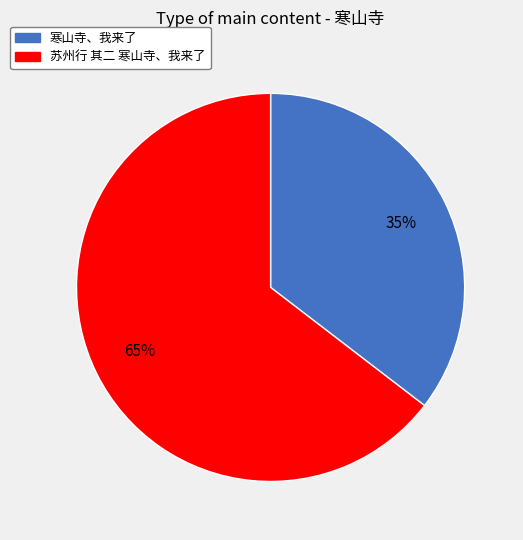

Count the number of slices in the pie.

2